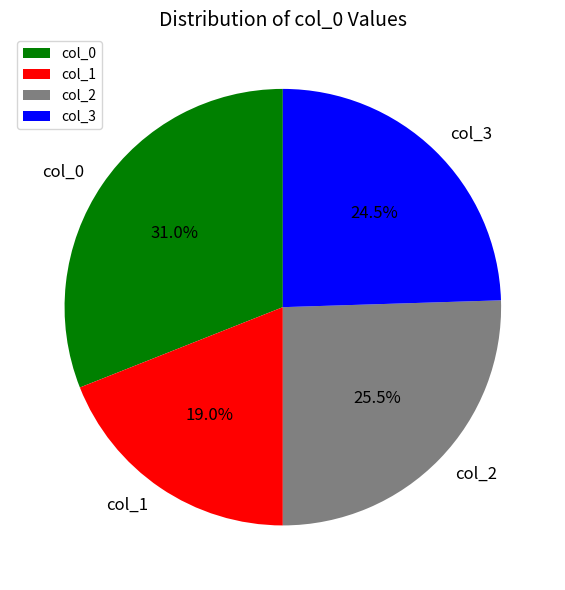

Is col_0 the majority of the pie?

No